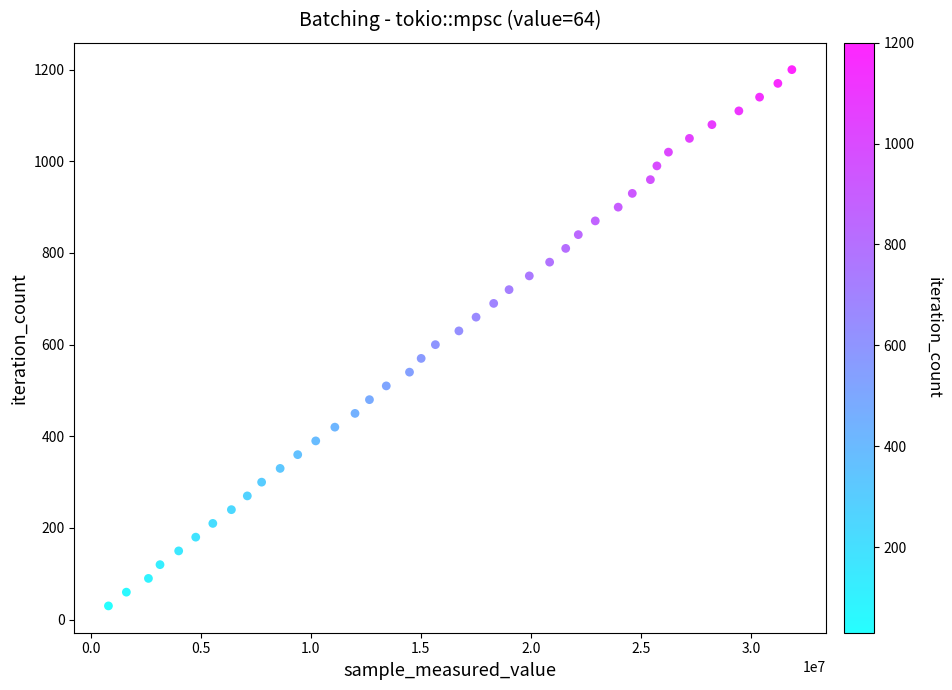

What is the range of Y values (max minus min)?

1170